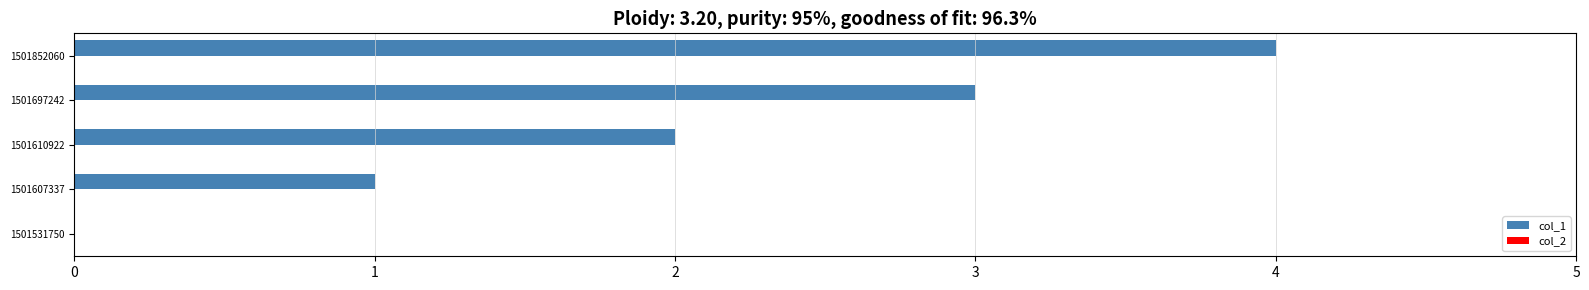

What is the maximum value shown in the chart?

4